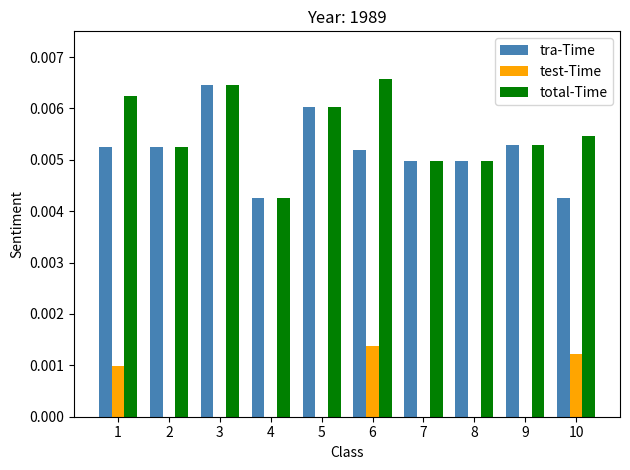

The value of test-Time at 2 is 0.0. True or false?

True